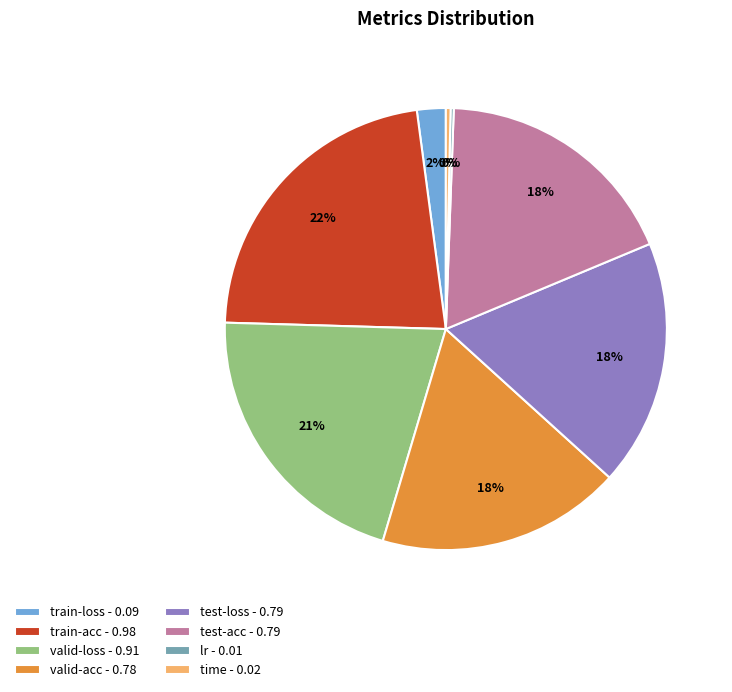

The valid-acc slice represents 23% of the pie. True or false?

False